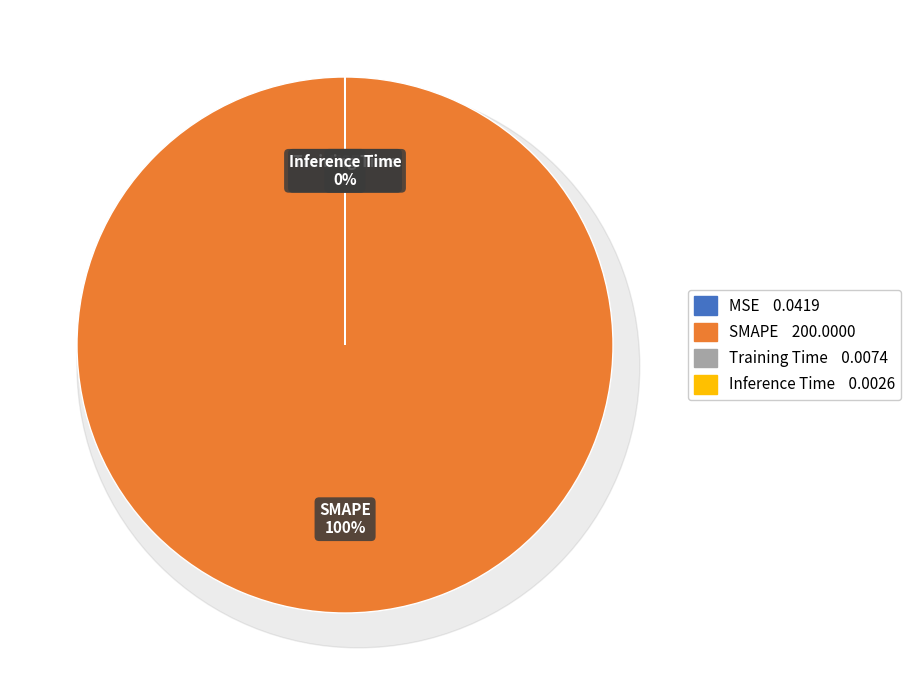

What percentage is NOT represented by MSE?

100.0%